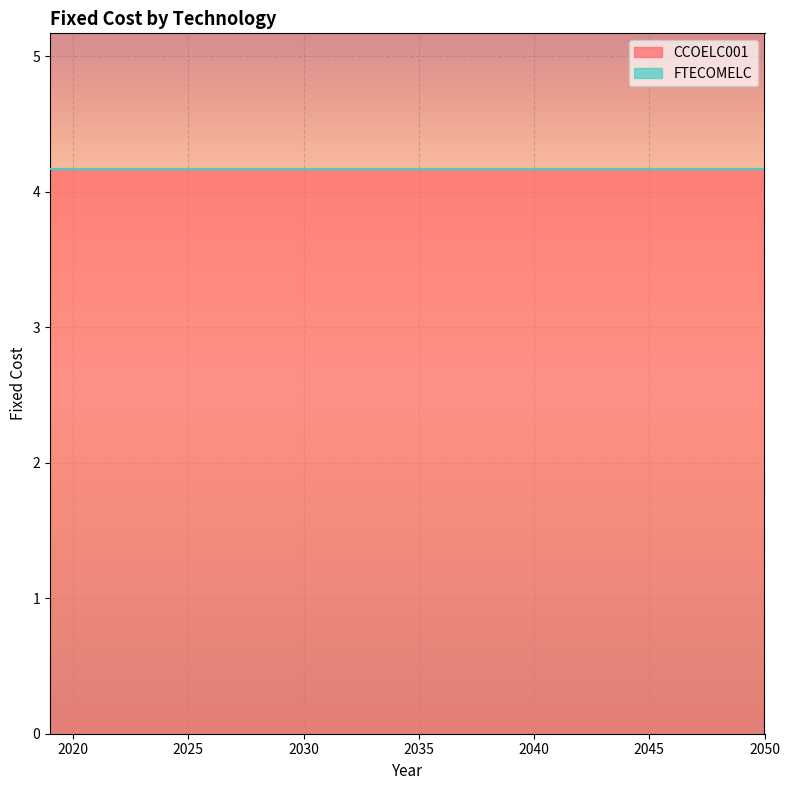

Rank the series by their average value, from highest to lowest.

CCOELC001, FTECOMELC